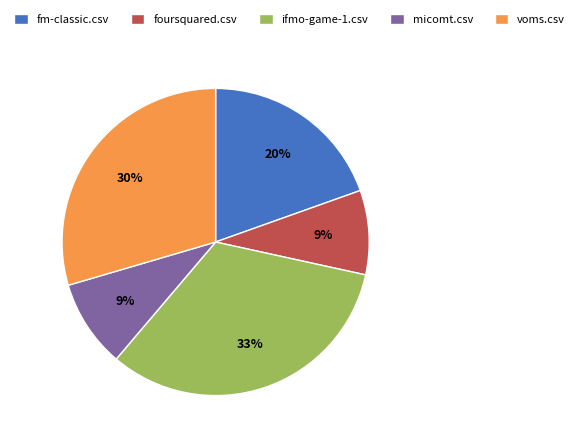

To the nearest percent, what percentage of the pie is fm-classic.csv?

20%